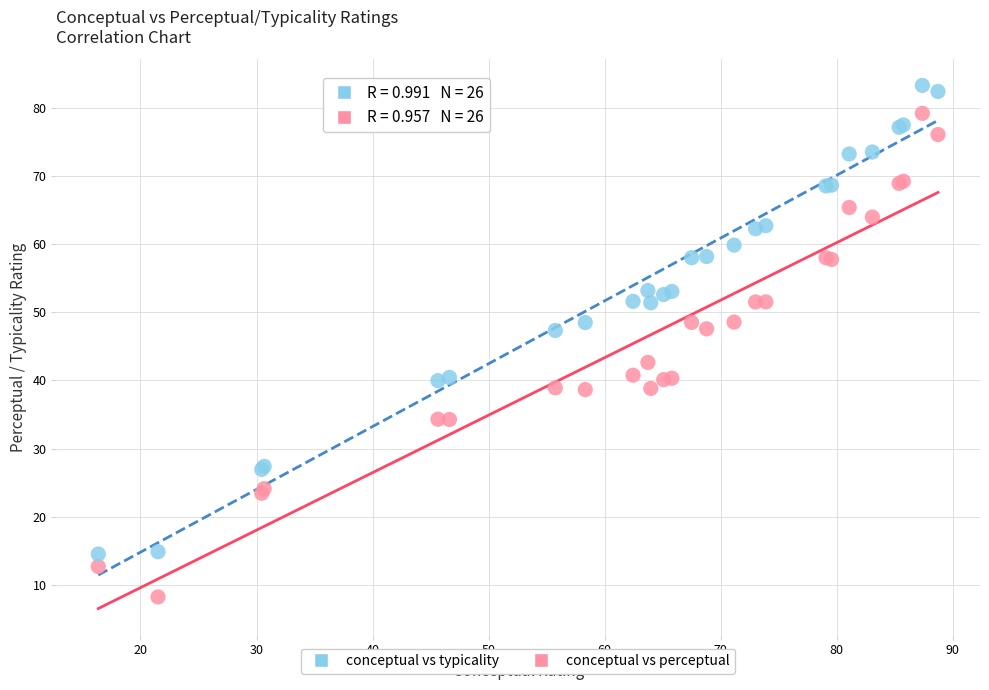

What are all the series names shown in the legend?

conceptual vs typicality, conceptual vs perceptual